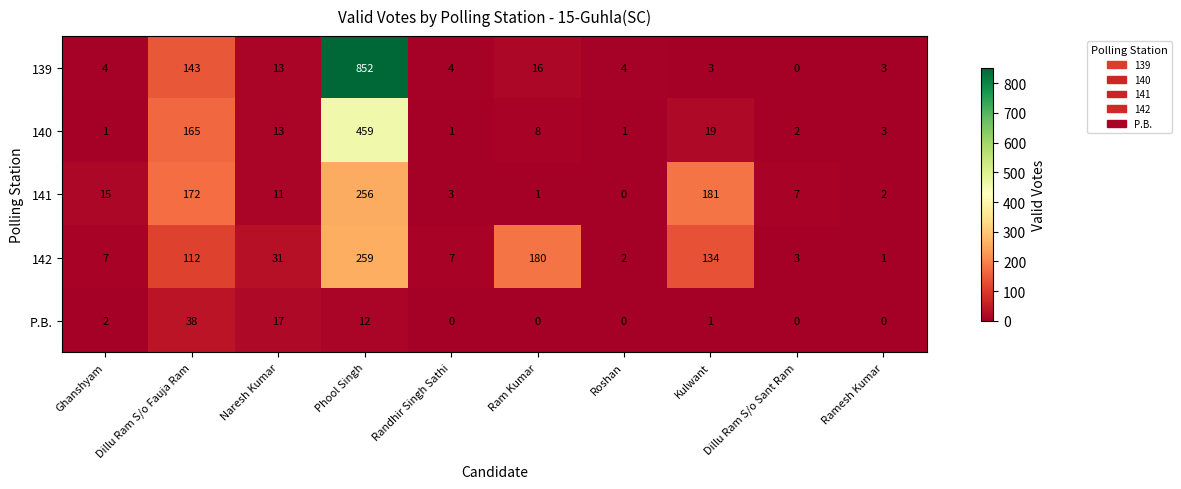

Is it true that 139 equals 1 at Kulwant?

False